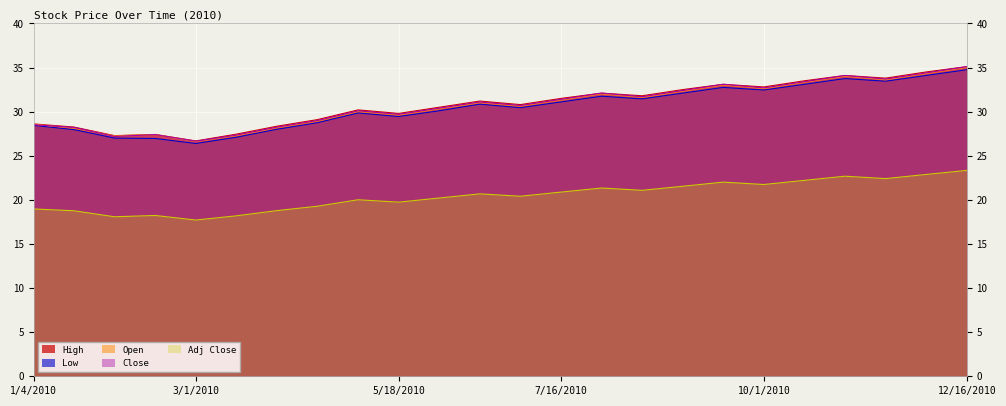

What are all the series names shown in the legend?

High, Low, Open, Close, Adj Close